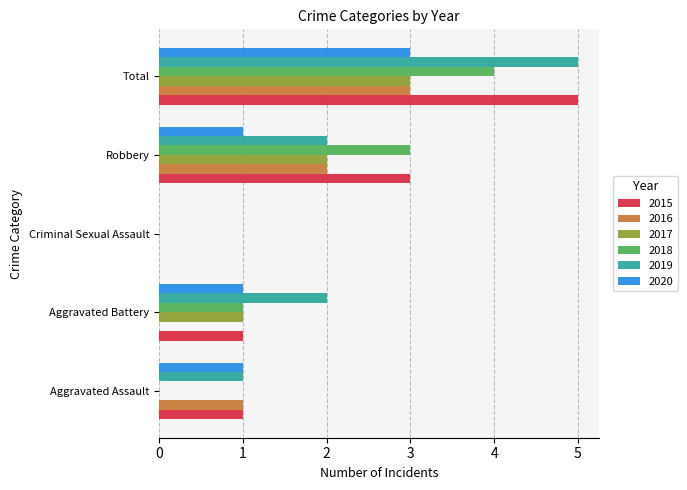

At which category is the sum across all series the highest?

Total